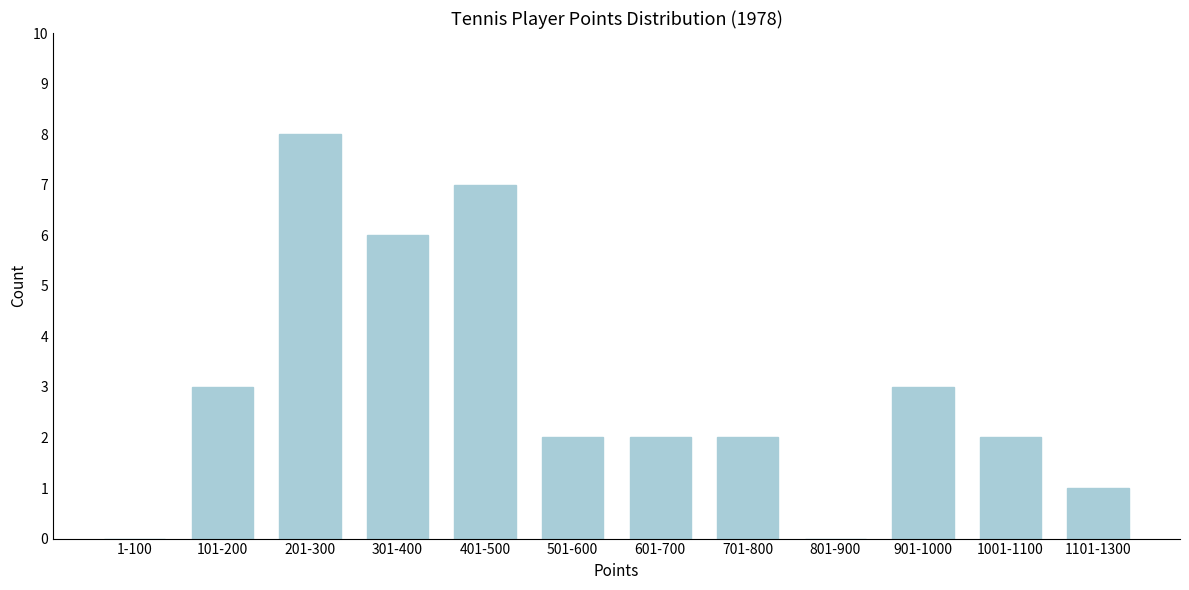

Reading right to left, transcribe all the data shown in this chart.

1101-1300=1	1001-1100=2	901-1000=3	801-900=0	701-800=2	601-700=2	501-600=2	401-500=7	301-400=6	201-300=8	101-200=3	1-100=0